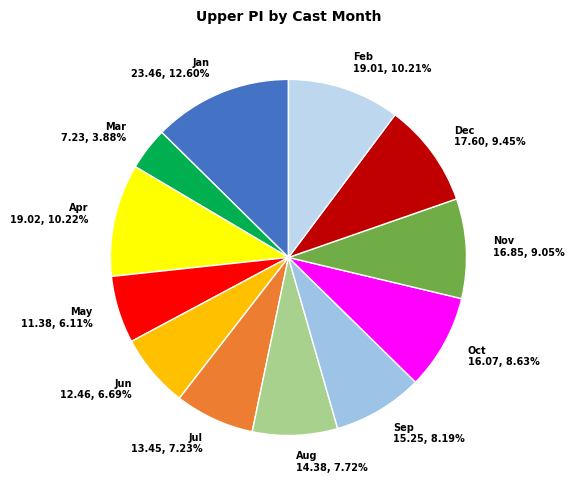

Rank the categories by value from lowest to highest.

Mar 7.23, 3.88%, May 11.38, 6.11%, Jun 12.46, 6.69%, Jul 13.45, 7.23%, Aug 14.38, 7.72%, Sep 15.25, 8.19%, Oct 16.07, 8.63%, Nov 16.85, 9.05%, Dec 17.60, 9.45%, Feb 19.01, 10.21%, Apr 19.02, 10.22%, Jan 23.46, 12.60%